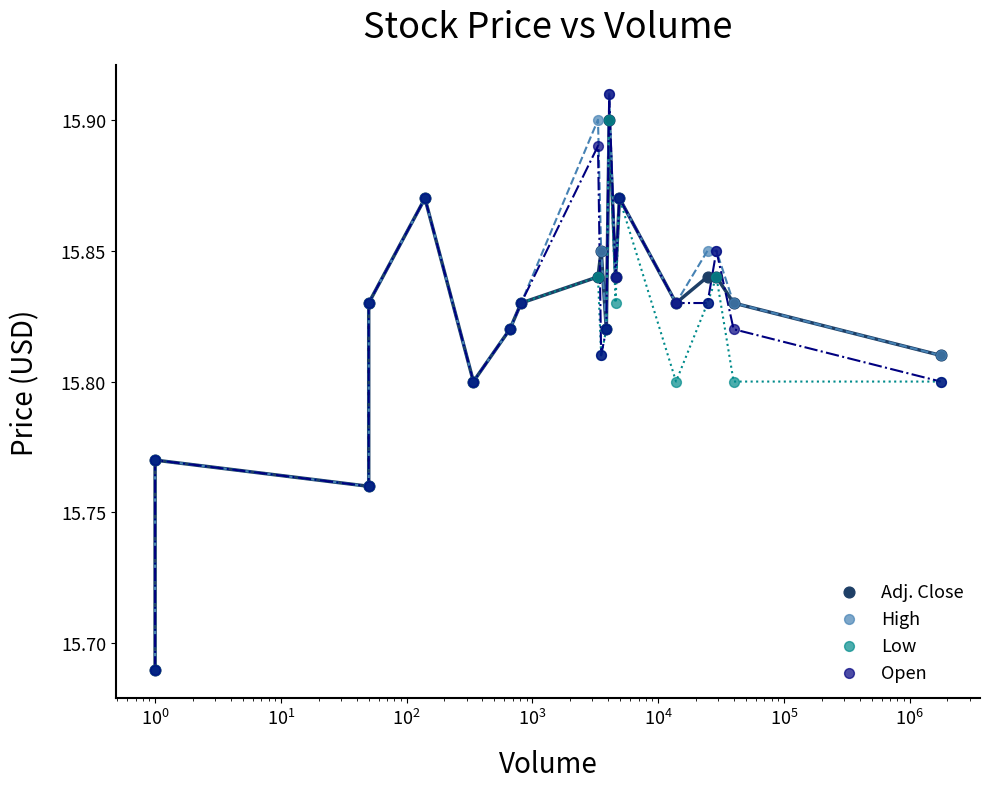

Which series has the largest Y range (max minus min)?

High